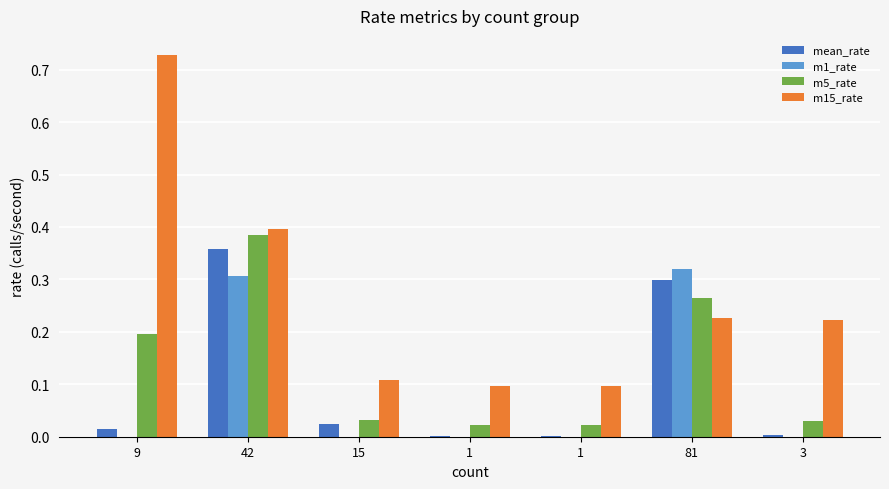

Is it true that m15_rate equals 0.1 at 1?

True